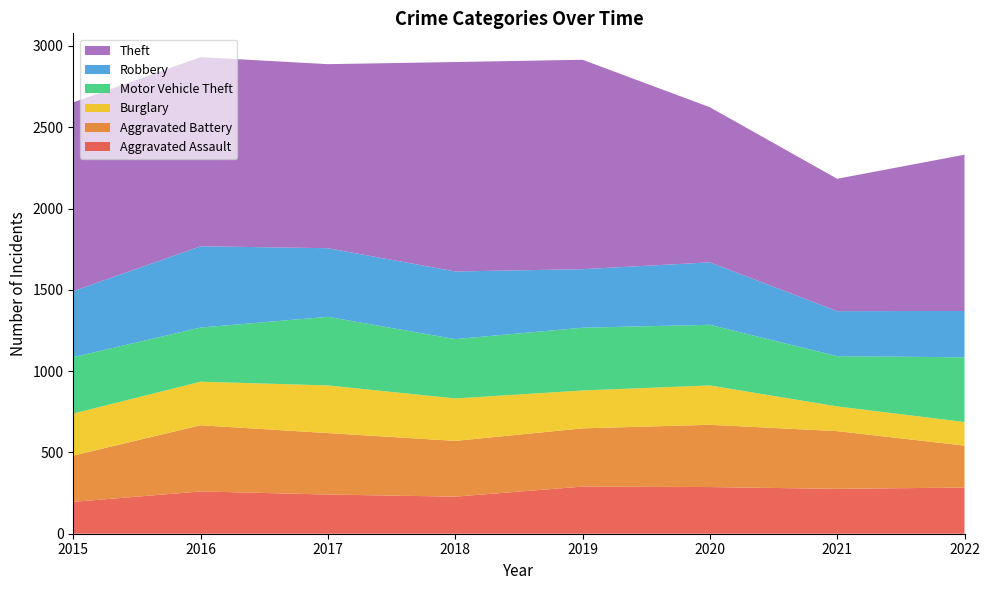

Reading right to left, list all the values displayed in this chart.

Aggravated Assault: 2022=284	2021=276	2020=287	2019=290	2018=228	2017=241	2016=260	2015=196
Aggravated Battery: 2022=258	2021=355	2020=383	2019=358	2018=343	2017=378	2016=407	2015=285
Burglary: 2022=145	2021=152	2020=242	2019=233	2018=261	2017=293	2016=268	2015=258
Motor Vehicle Theft: 2022=398	2021=309	2020=373	2019=386	2018=365	2017=422	2016=333	2015=347
Robbery: 2022=285	2021=277	2020=384	2019=360	2018=416	2017=422	2016=500	2015=406
Theft: 2022=961	2021=814	2020=954	2019=1288	2018=1288	2017=1132	2016=1163	2015=1161